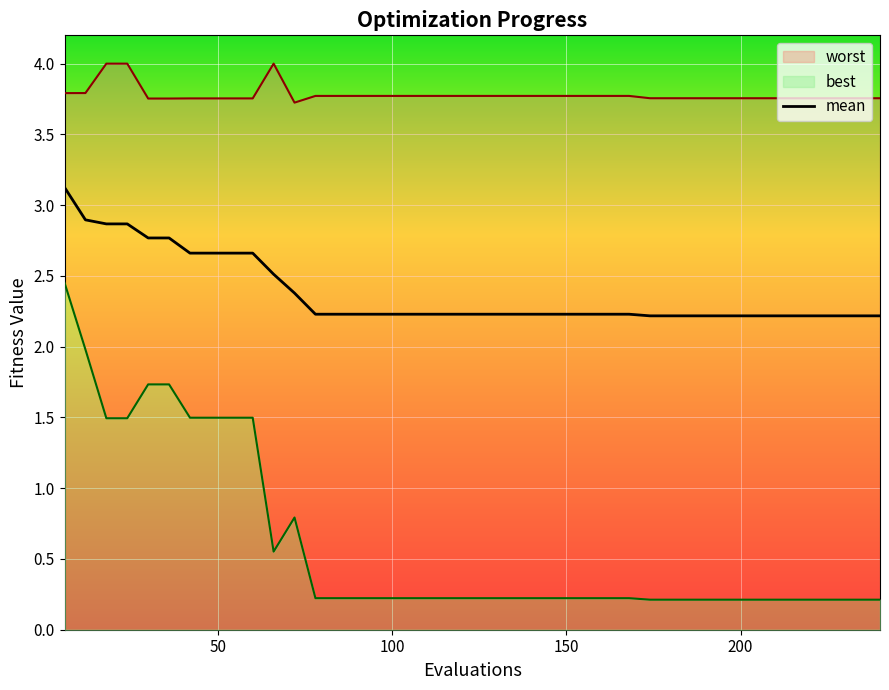

How many data points does each series have?

40